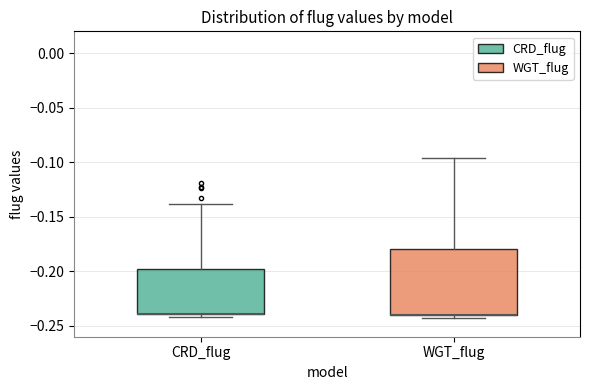

Reading left to right, read every box against the y-axis: the position of its median line, the range the box covers, and the ends of its whiskers. The values are not printed on the chart, so give them approximately, as read against the axis.

CRD_flug: median -0.240 (drawn on the box's lower edge), box -0.240 to -0.200, whiskers -0.240 (just below the box's lower edge) to -0.140
WGT_flug: median -0.240 (drawn on the box's lower edge), box -0.240 to -0.180, whiskers -0.240 (just below the box's lower edge) to -0.095